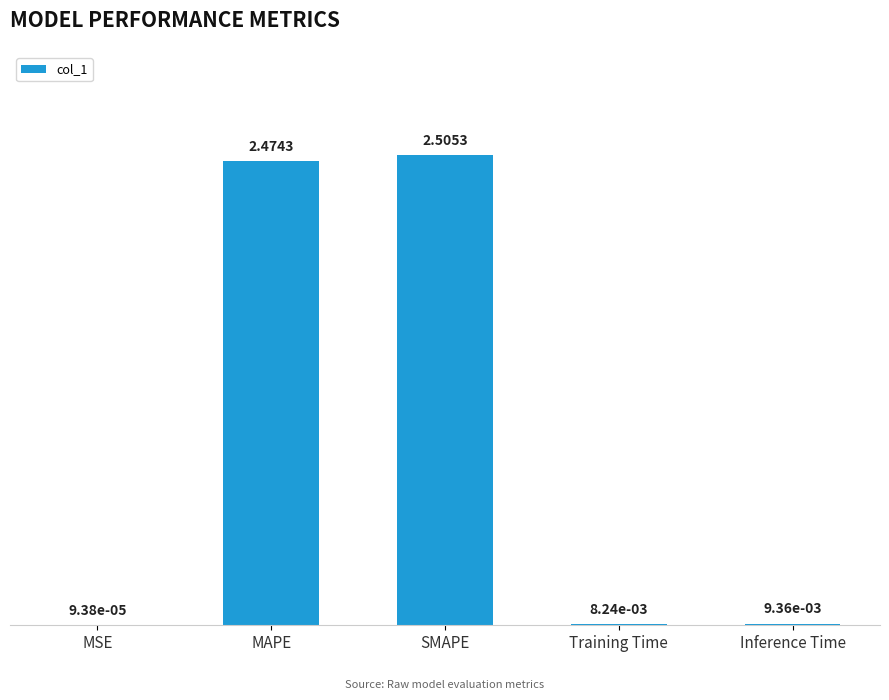

What is the change in value from MSE to SMAPE?

+2.5